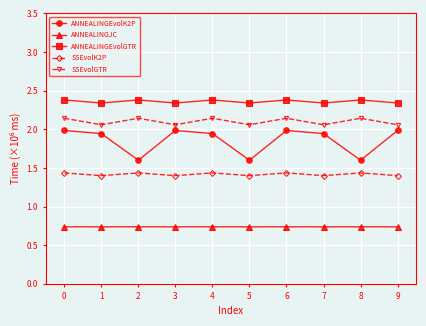

True or false: SSEvolGTR and ANNEALINGJC intersect in this chart.

False